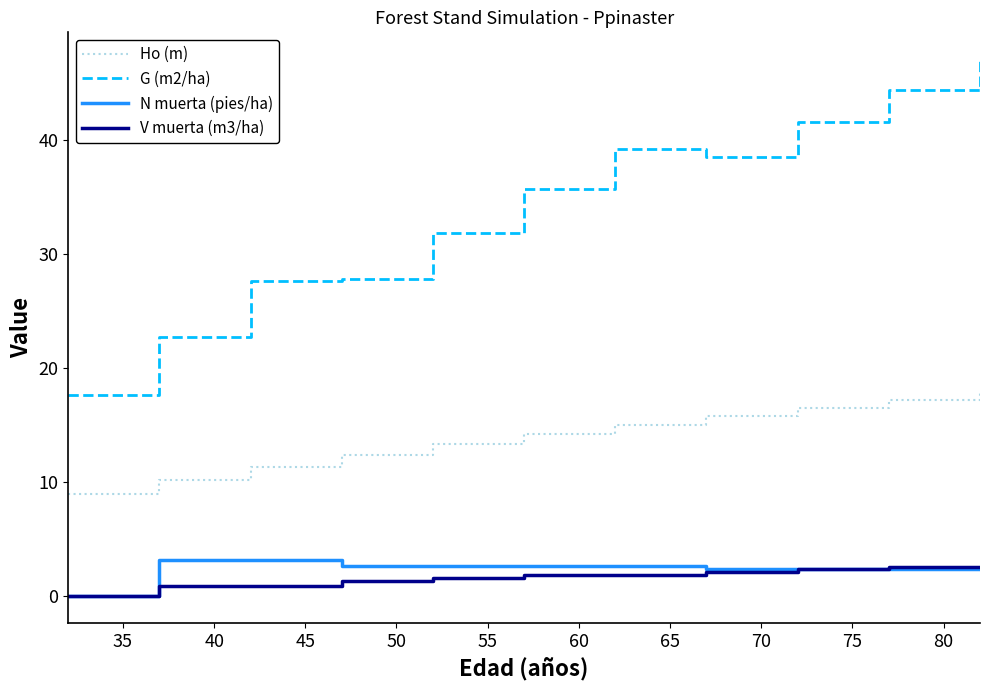

True or false: N muerta (pies/ha) and G (m2/ha) intersect in this chart.

False